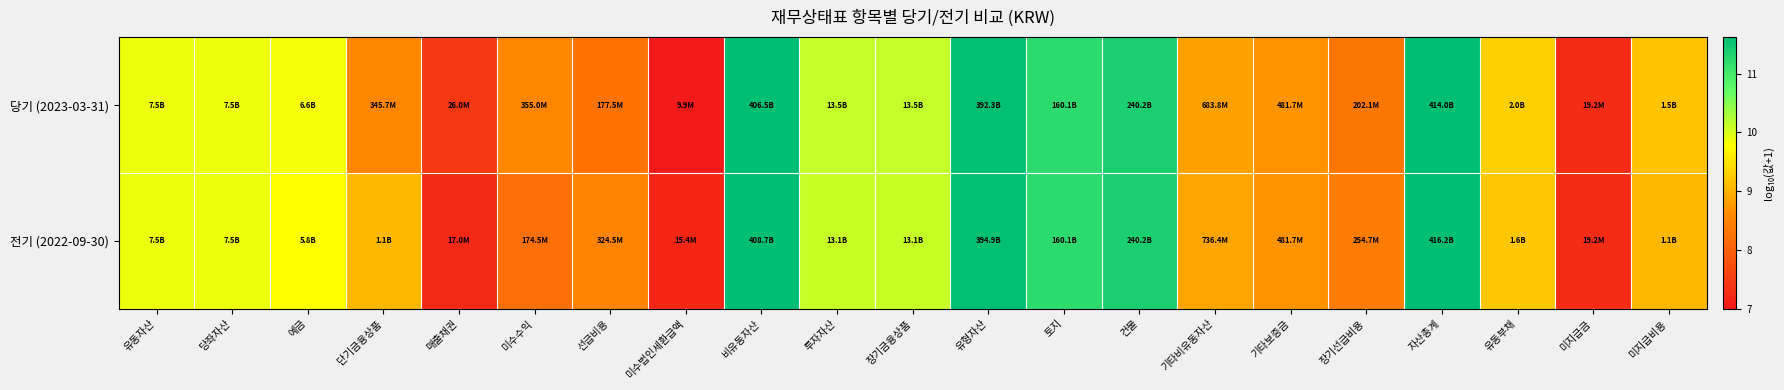

Rank the series by their average value, from lowest to highest.

당기 (2023-03-31), 전기 (2022-09-30)